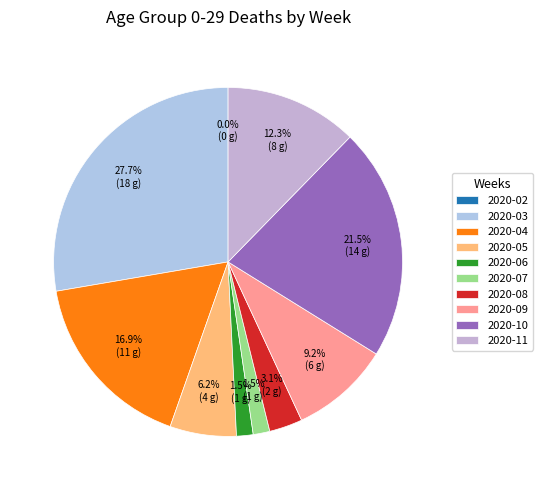

Which slice is the smallest?

2020-02-24